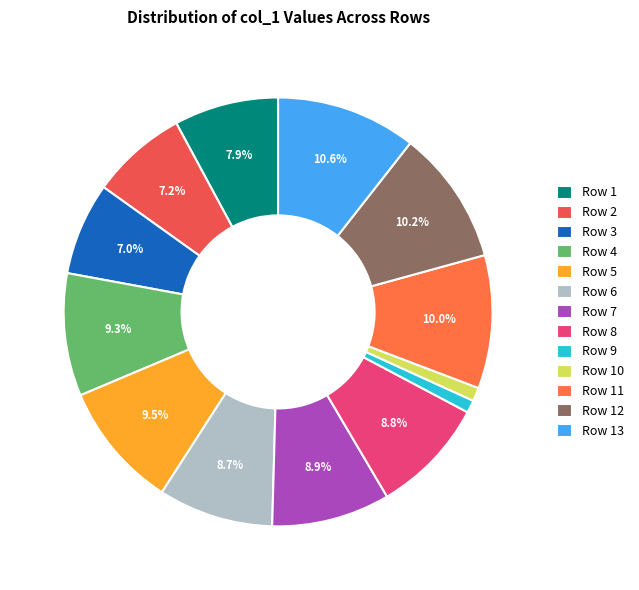

To the nearest percent, what is the combined percentage of Row 5 and Row 3?

17%